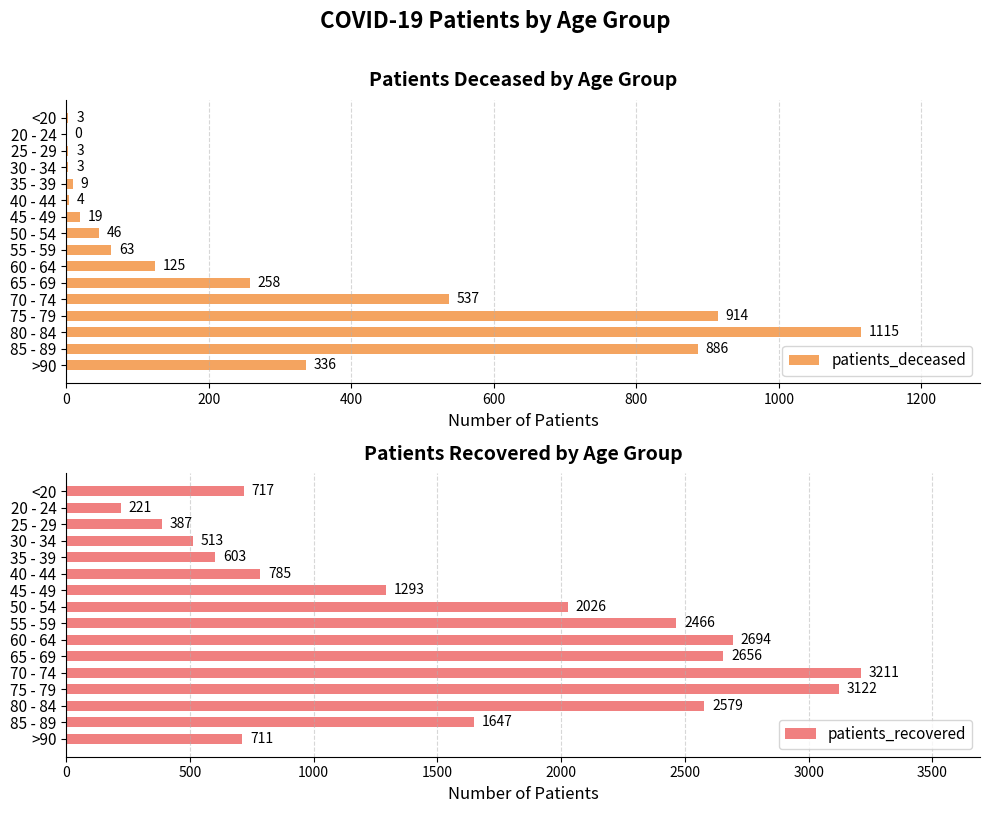

What is the sum of all patients_deceased values?

4321